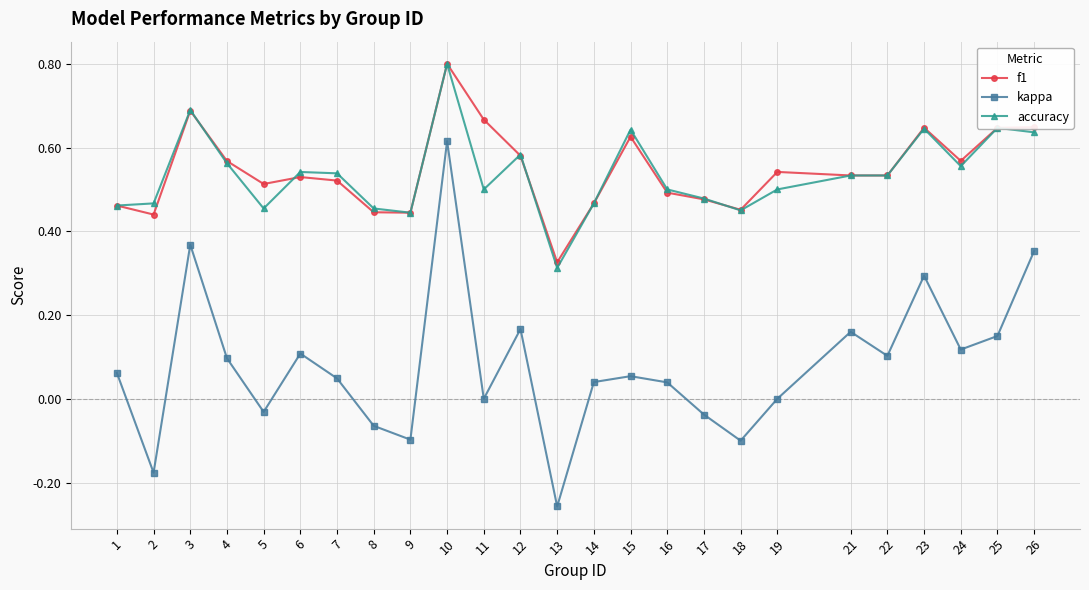

At which label does accuracy reach its minimum?

13